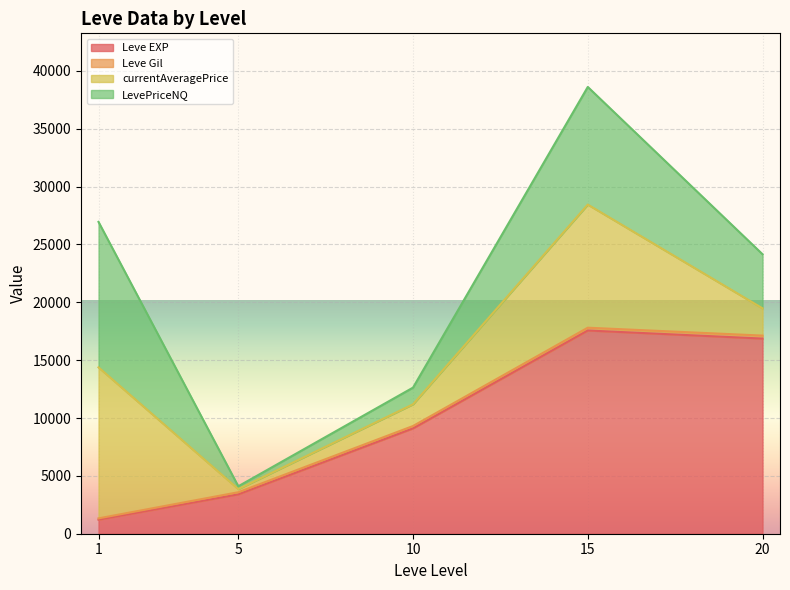

True or false: currentAveragePrice has more than 2 points higher than both neighbors.

True